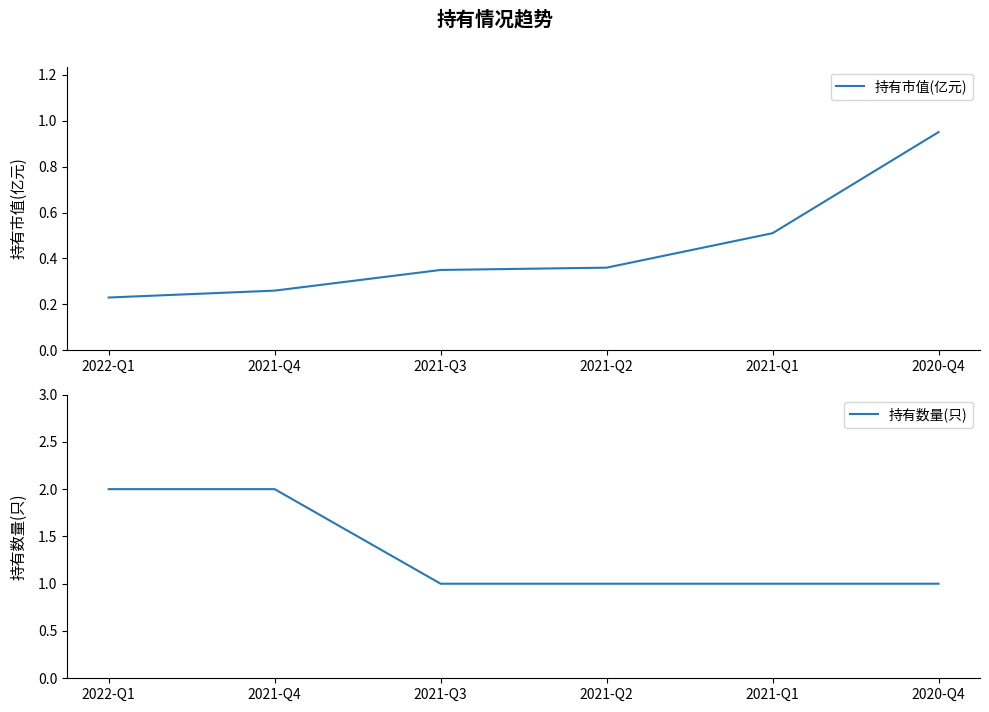

At which category is the sum across all series the highest?

2021-Q4